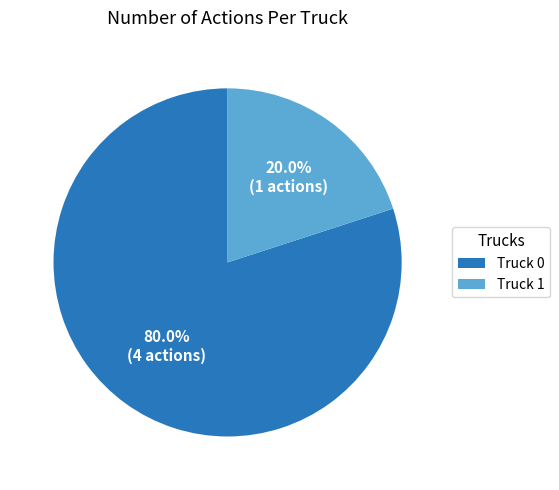

Rank the categories by value from lowest to highest.

Truck 1, Truck 0